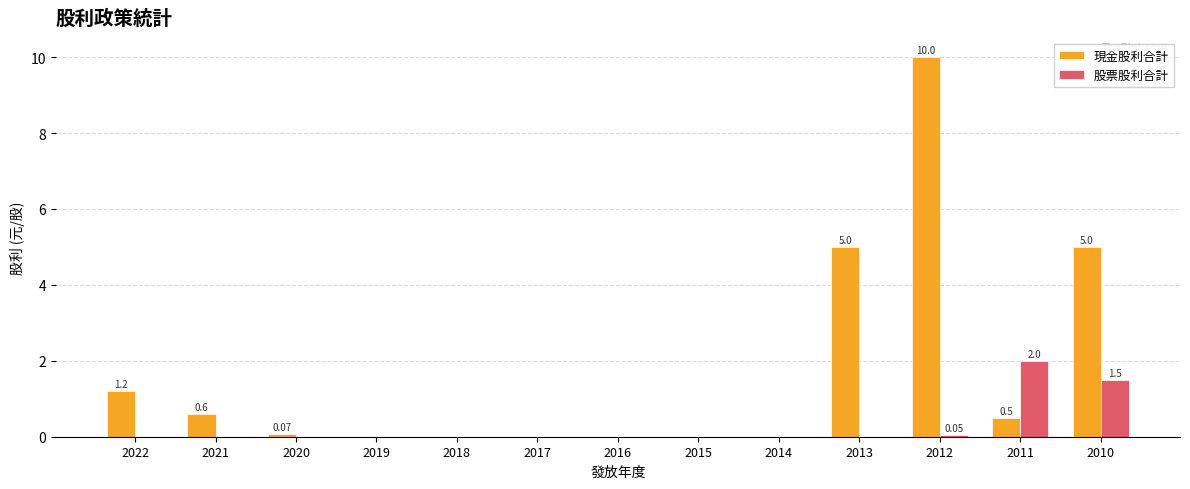

Is it true that 現金股利合計 equals 0.6 at 2021?

True